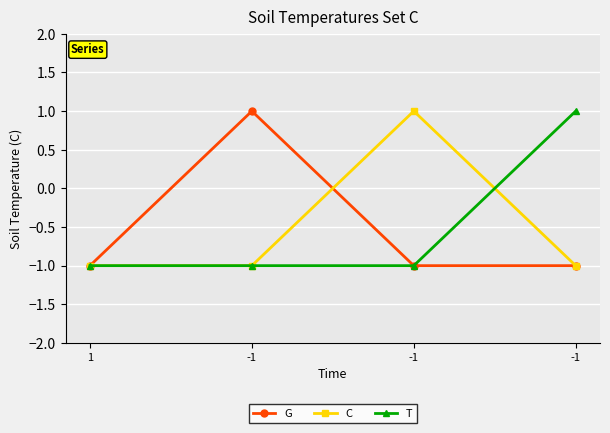

What are all the series names shown in the legend?

G, C, T